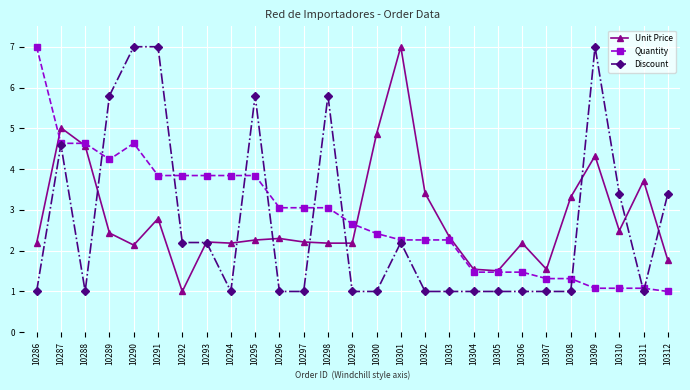

True or false: Quantity has a value of 0.3 at 10307.

False